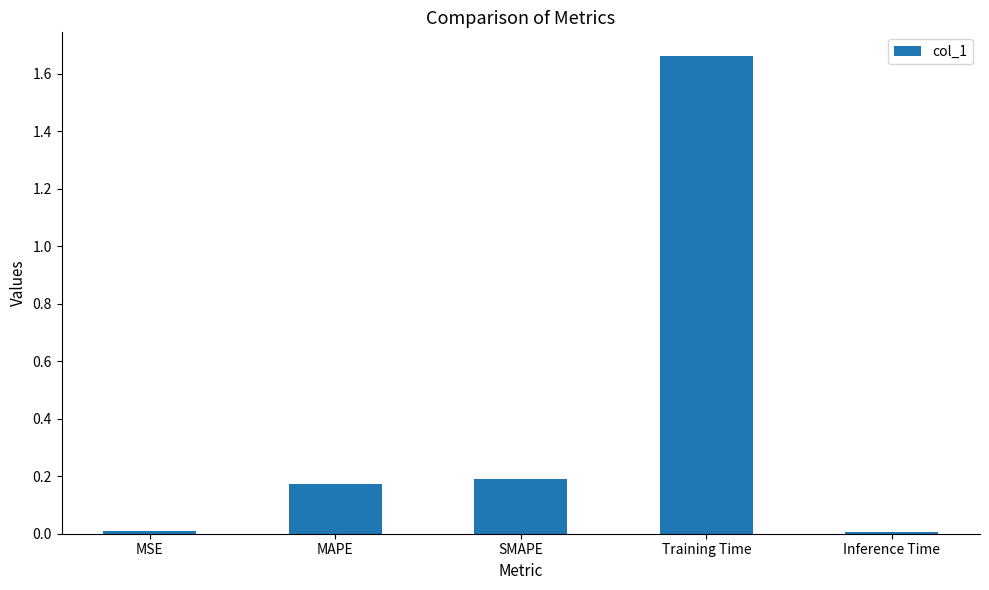

True or false: the data shows 0.3 at SMAPE.

False